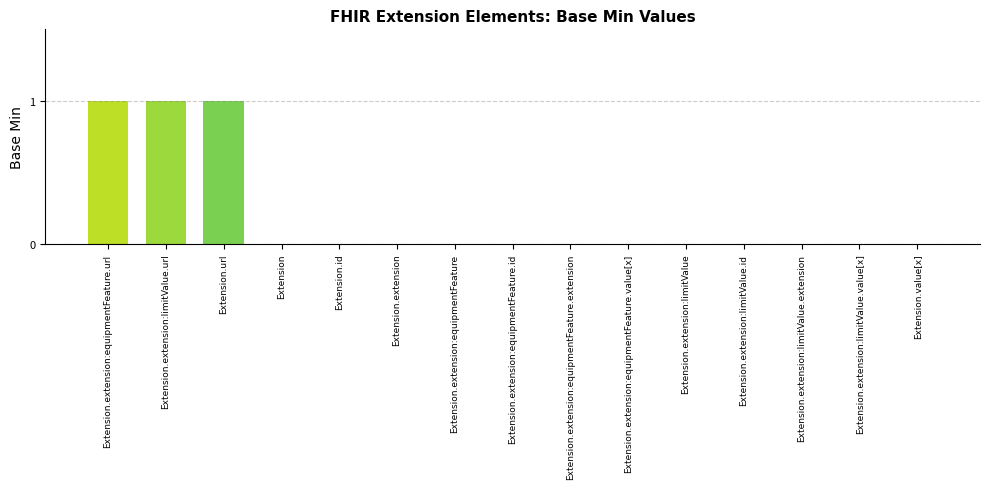

Between Extension.extension:equipmentFeature.value[x] and Extension.url, which is larger?

Extension.url